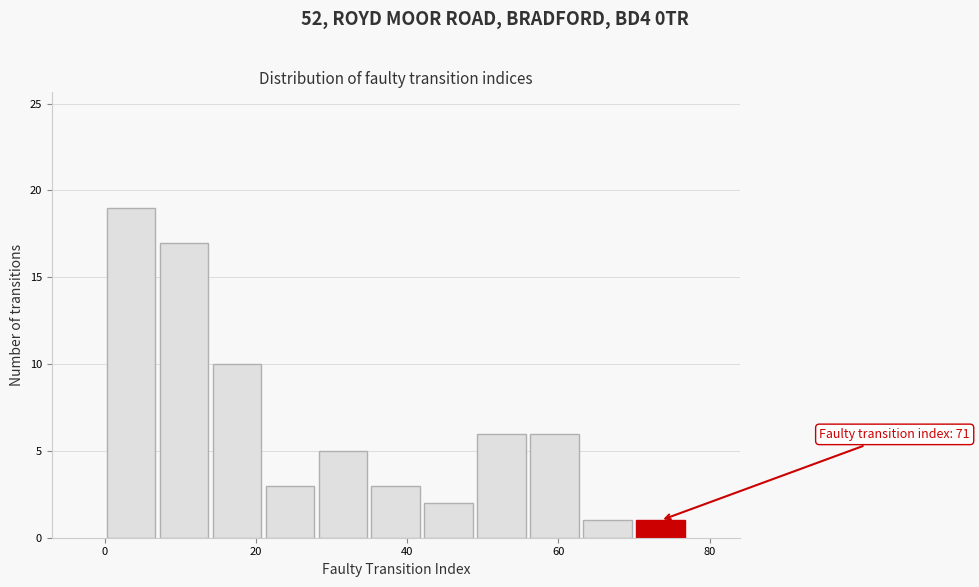

Read against the x-axis, roughly where is the centre of the tallest bar?

4